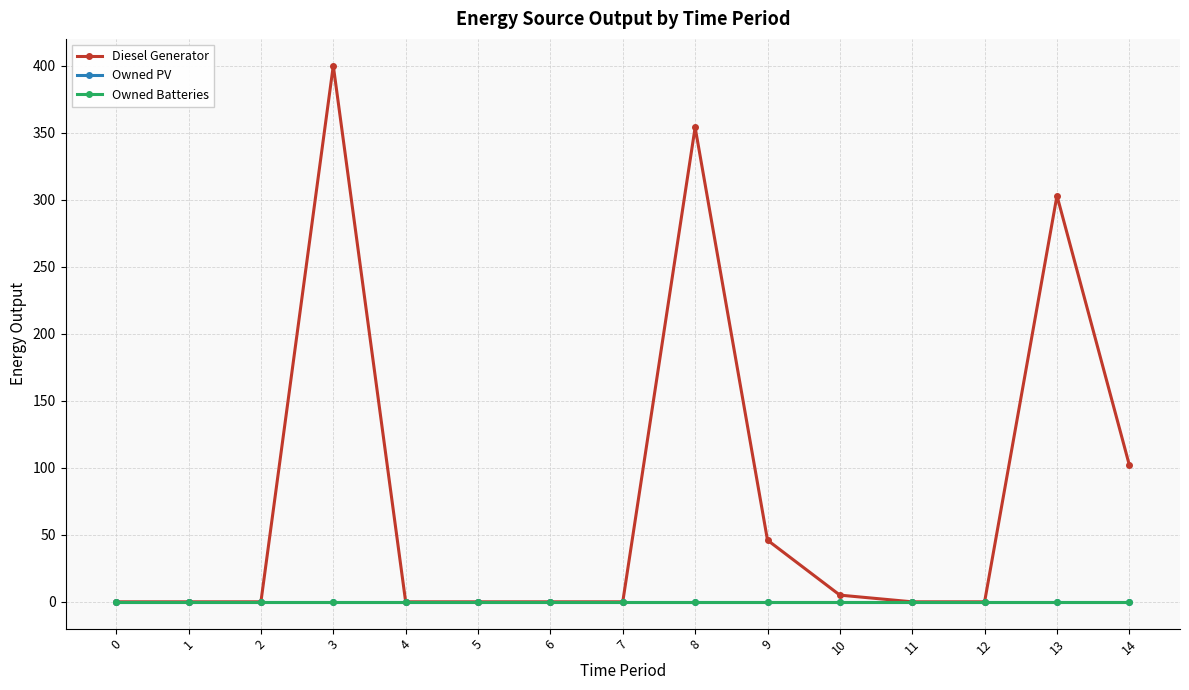

True or false: Owned PV and Owned Batteries intersect in this chart.

False